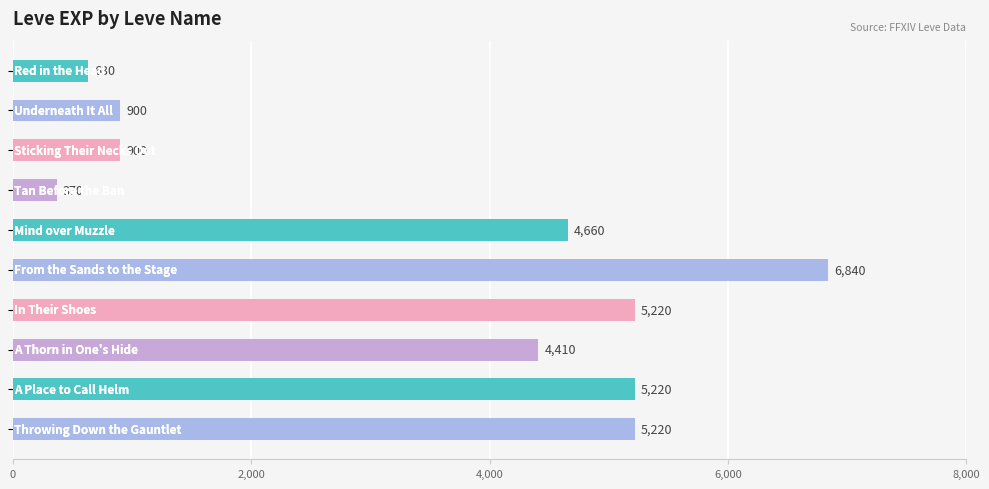

What is the greatest value displayed?

6840